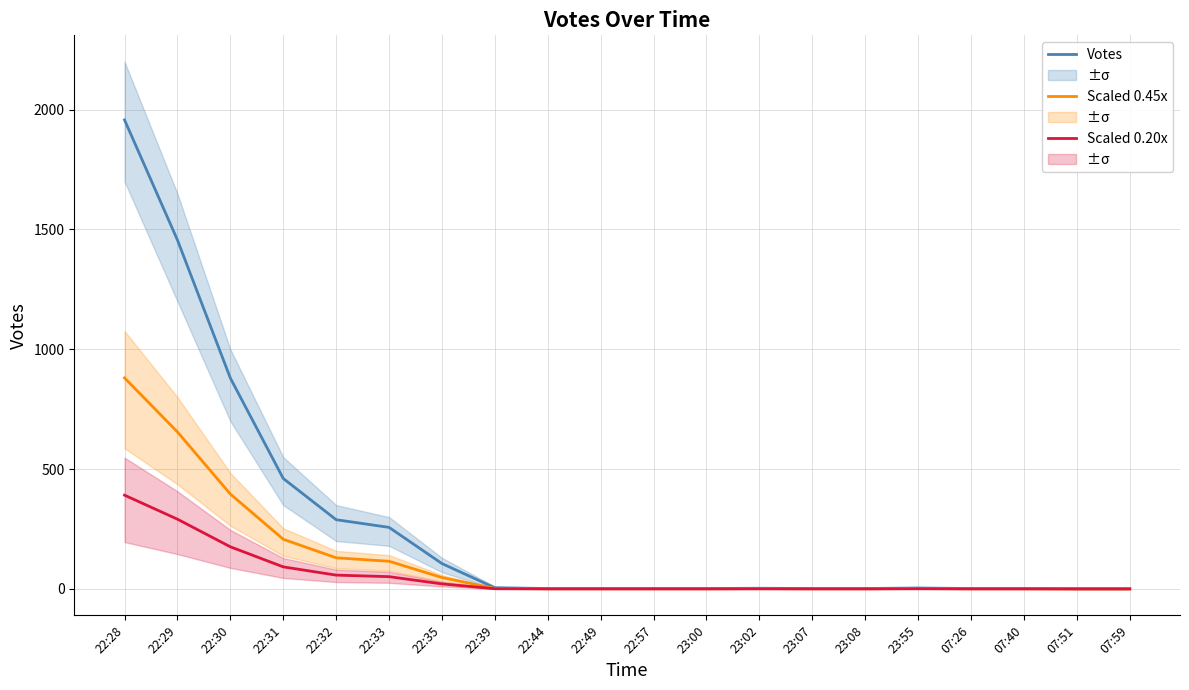

What are all the series names shown in the legend?

Votes, Scaled 0.45x, Scaled 0.20x